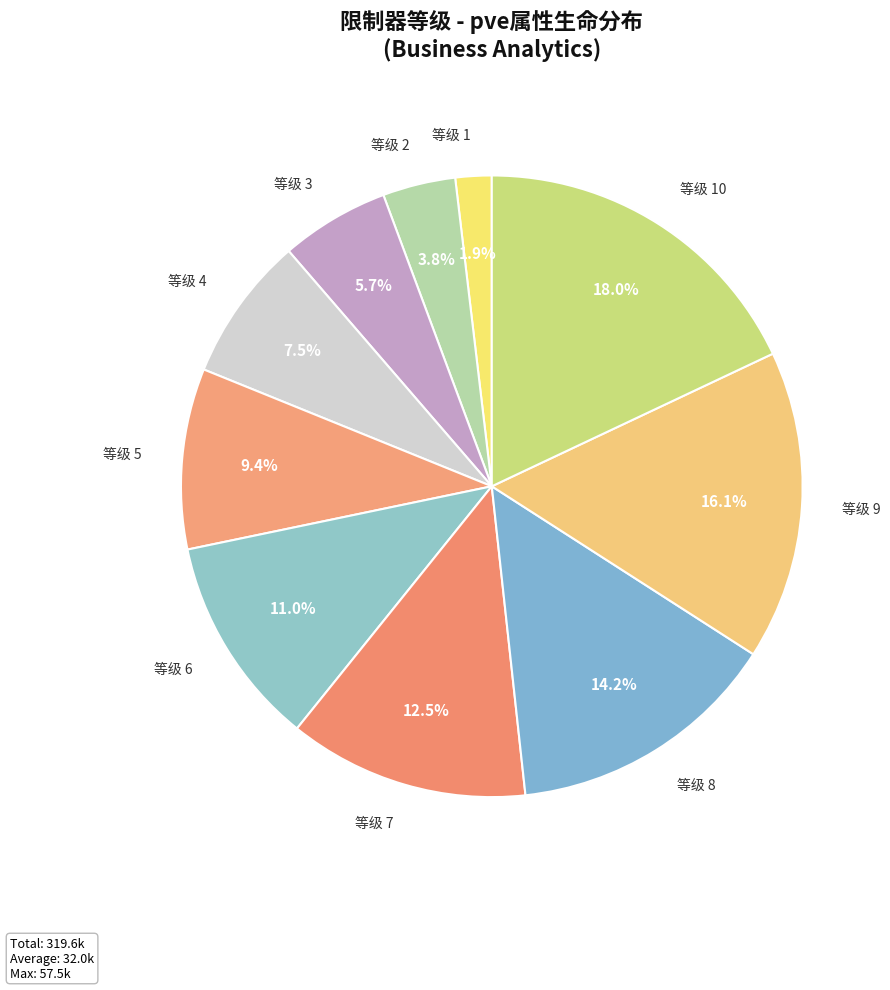

Count the number of slices in the pie.

10